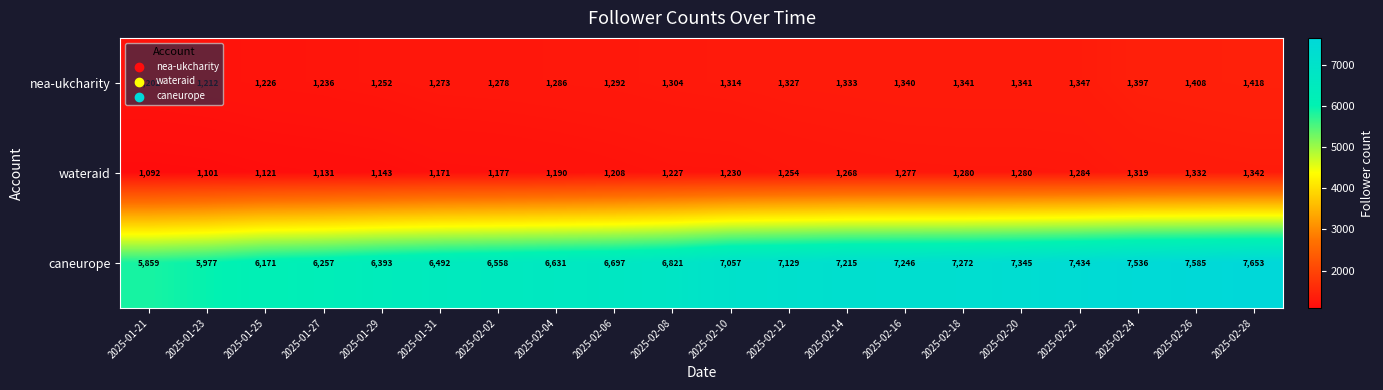

What is the minimum value shown in the chart?

1092